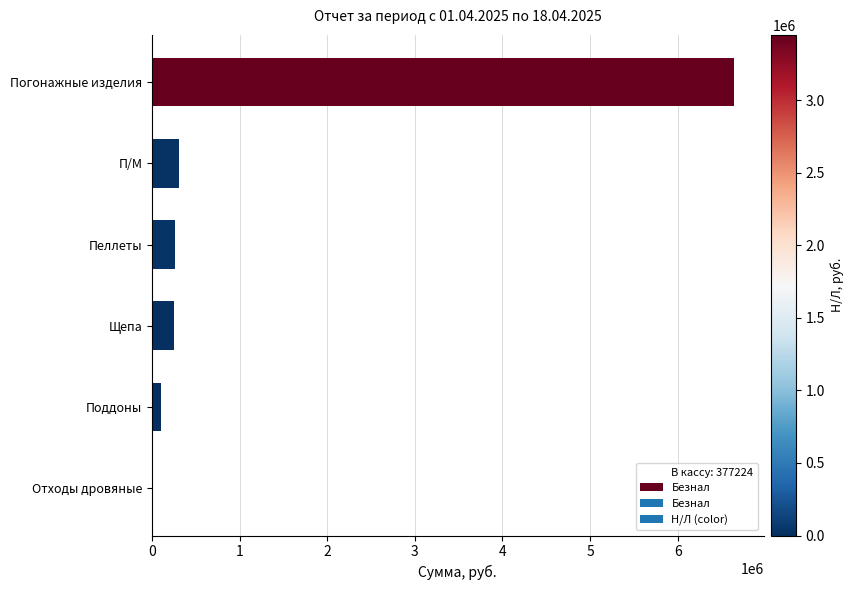

What is the sum of all values?

7579561.4